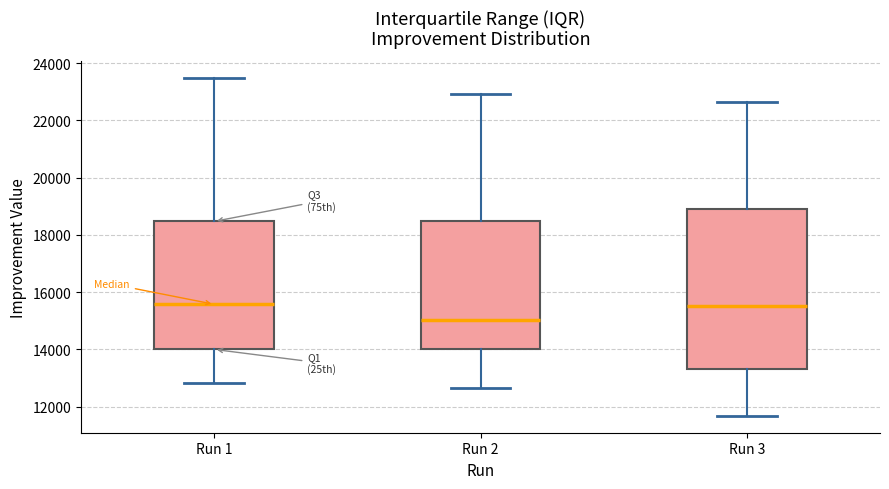

Where is the upper edge of the box for Run 1 on the y-axis? The values are not printed on the chart, so give them approximately, as read against the axis.

18400